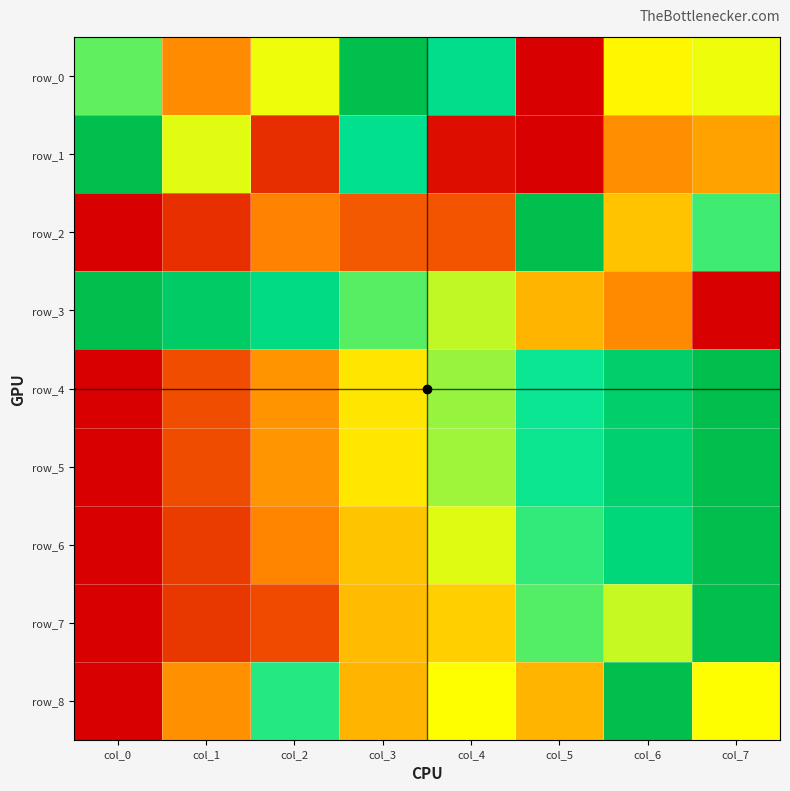

Read the row_5 value at col_6.

0.9